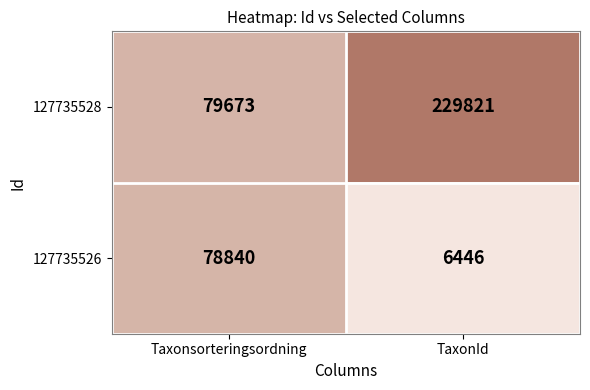

Count the number of categories in the chart.

2